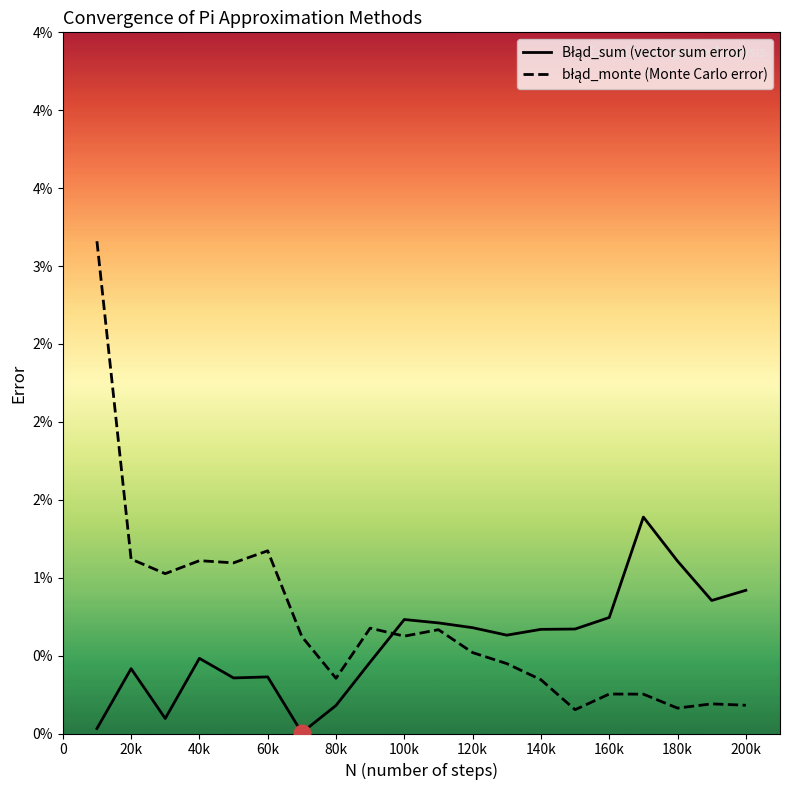

Is the value of błąd_monte (Monte Carlo error) at 18 greater than the value of Błąd_sum (vector sum error) at 15?

No